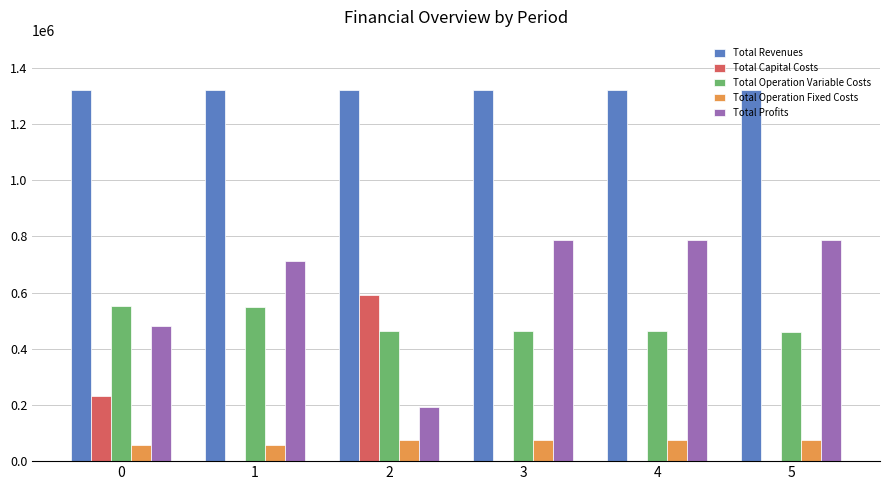

What is the sum of all Total Operation Variable Costs values?

2951600.3